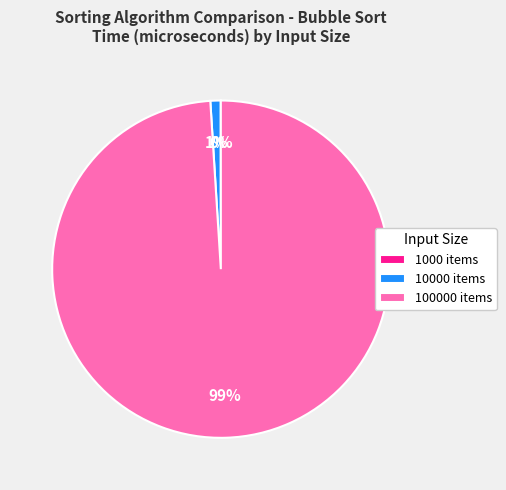

Which has a higher value, 100000 items or 10000 items?

100000 items